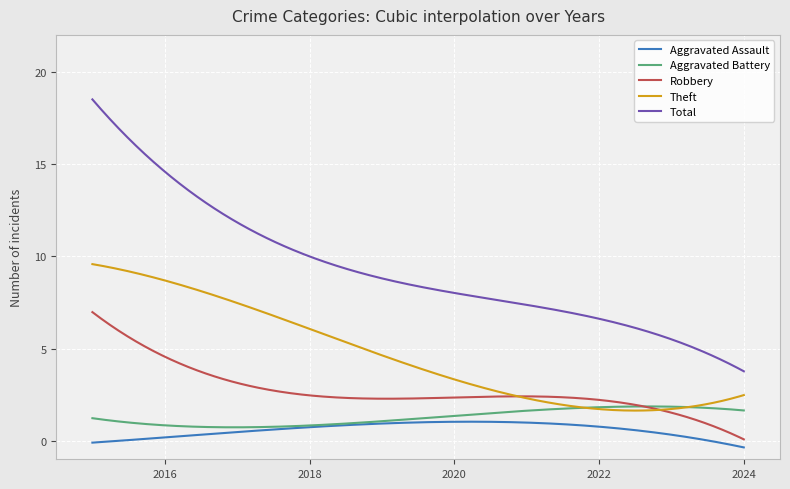

What are all the series names shown in the legend?

Aggravated Assault, Aggravated Battery, Robbery, Theft, Total